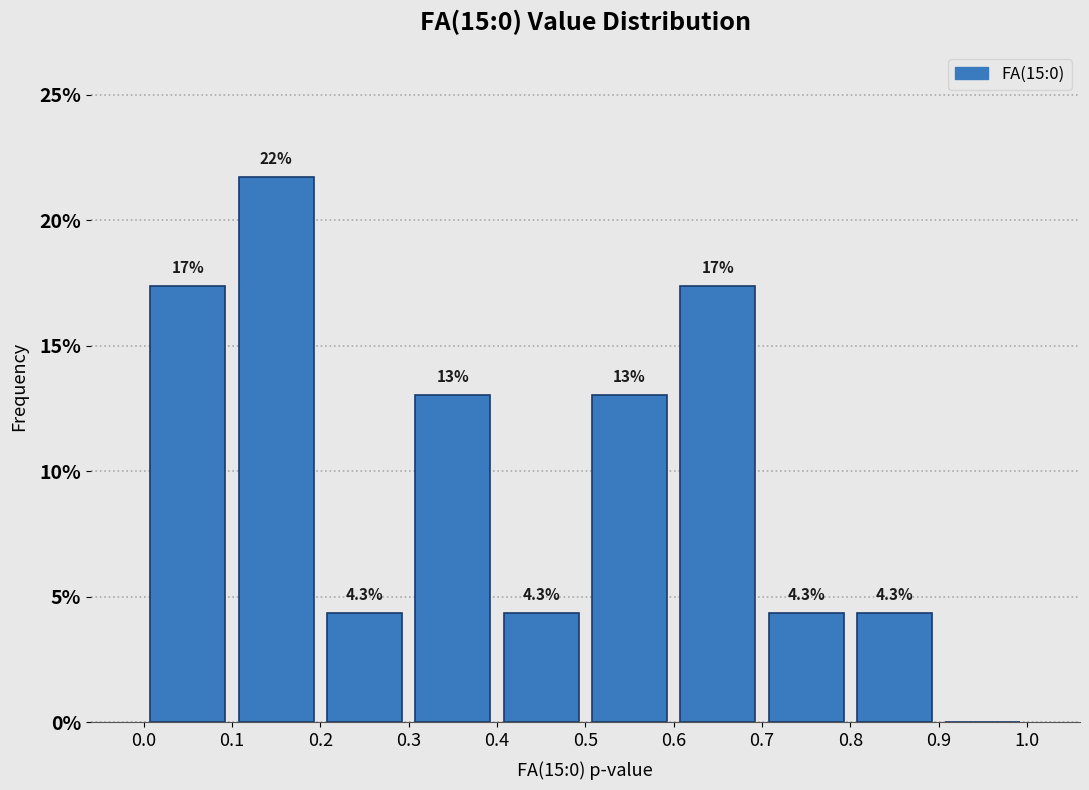

Over which range of the x-axis is the bar tallest?

0.1 to 0.2